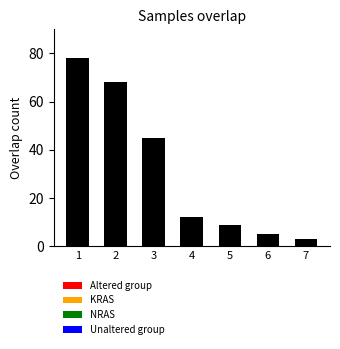

Reading left to right, transcribe all the data shown in this chart.

1=78	2=68	3=45	4=12	5=9	6=5	7=3